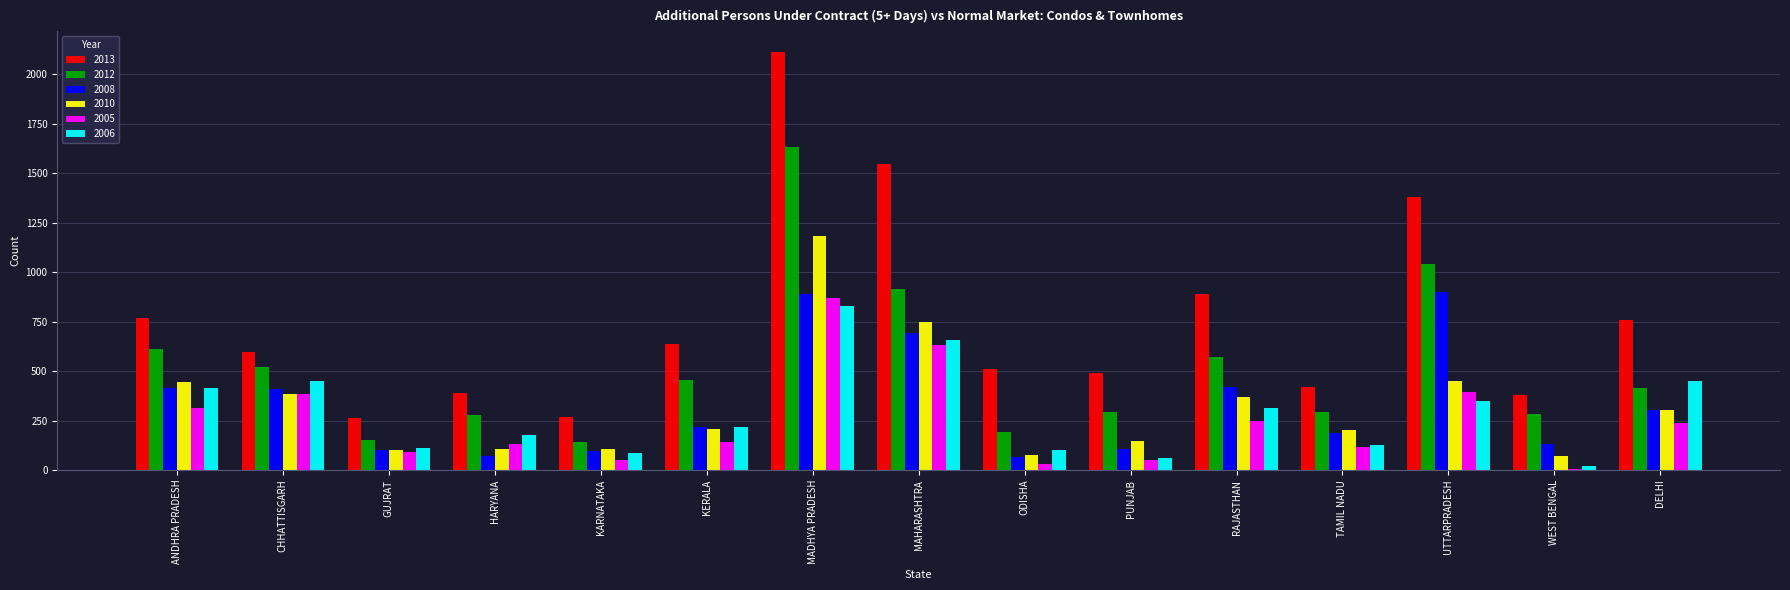

Is it true that 2013 equals 408 at GUJRAT?

False